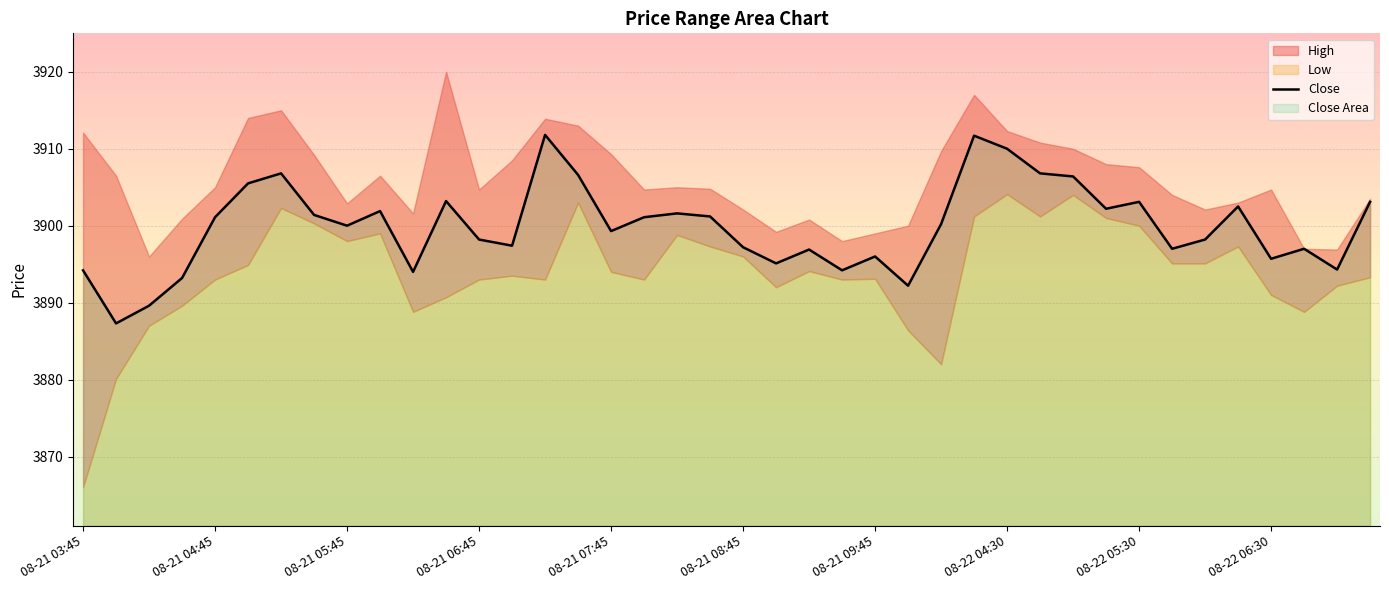

What is the minimum value shown in the chart?

3887.3